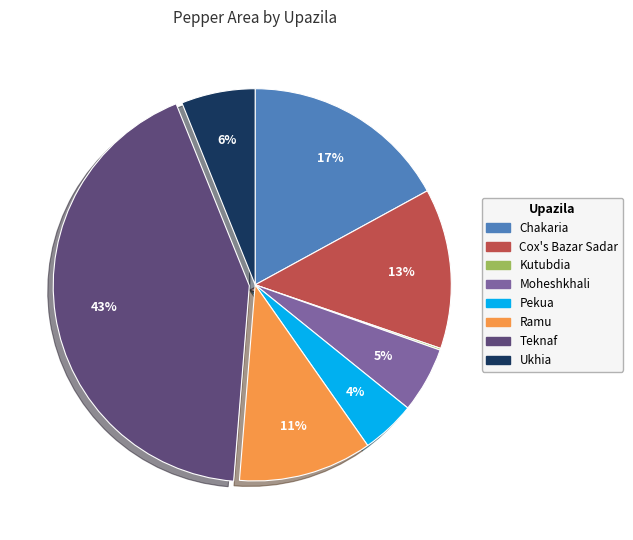

To the nearest percent, what is the difference between the Cox's Bazar Sadar and Ramu slice percentages?

2%